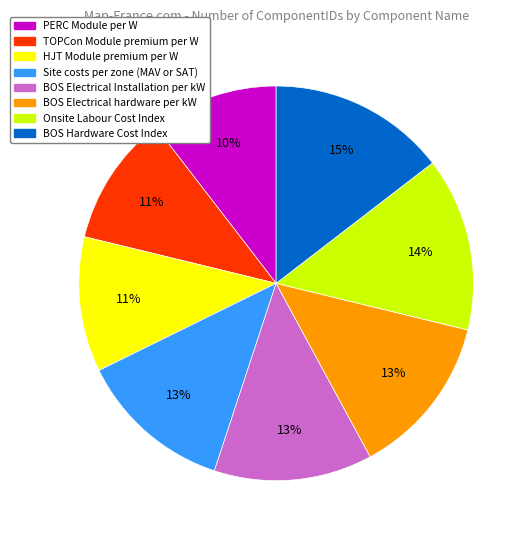

The BOS Electrical Installation per kW slice represents 22% of the pie. True or false?

False